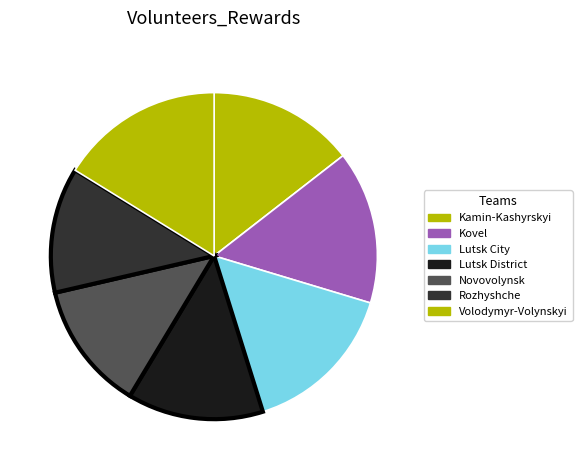

How many slices are in this pie chart?

7